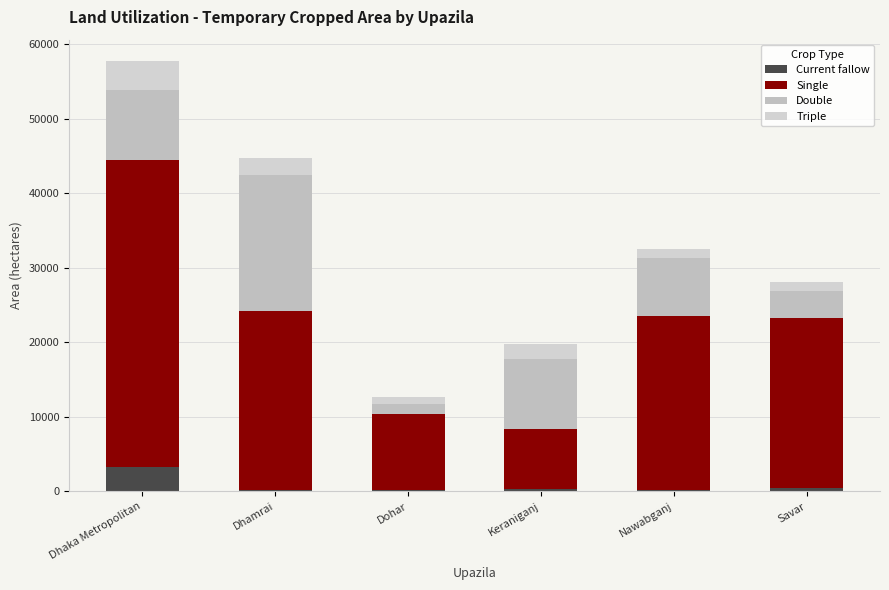

Are the bars horizontal?

No